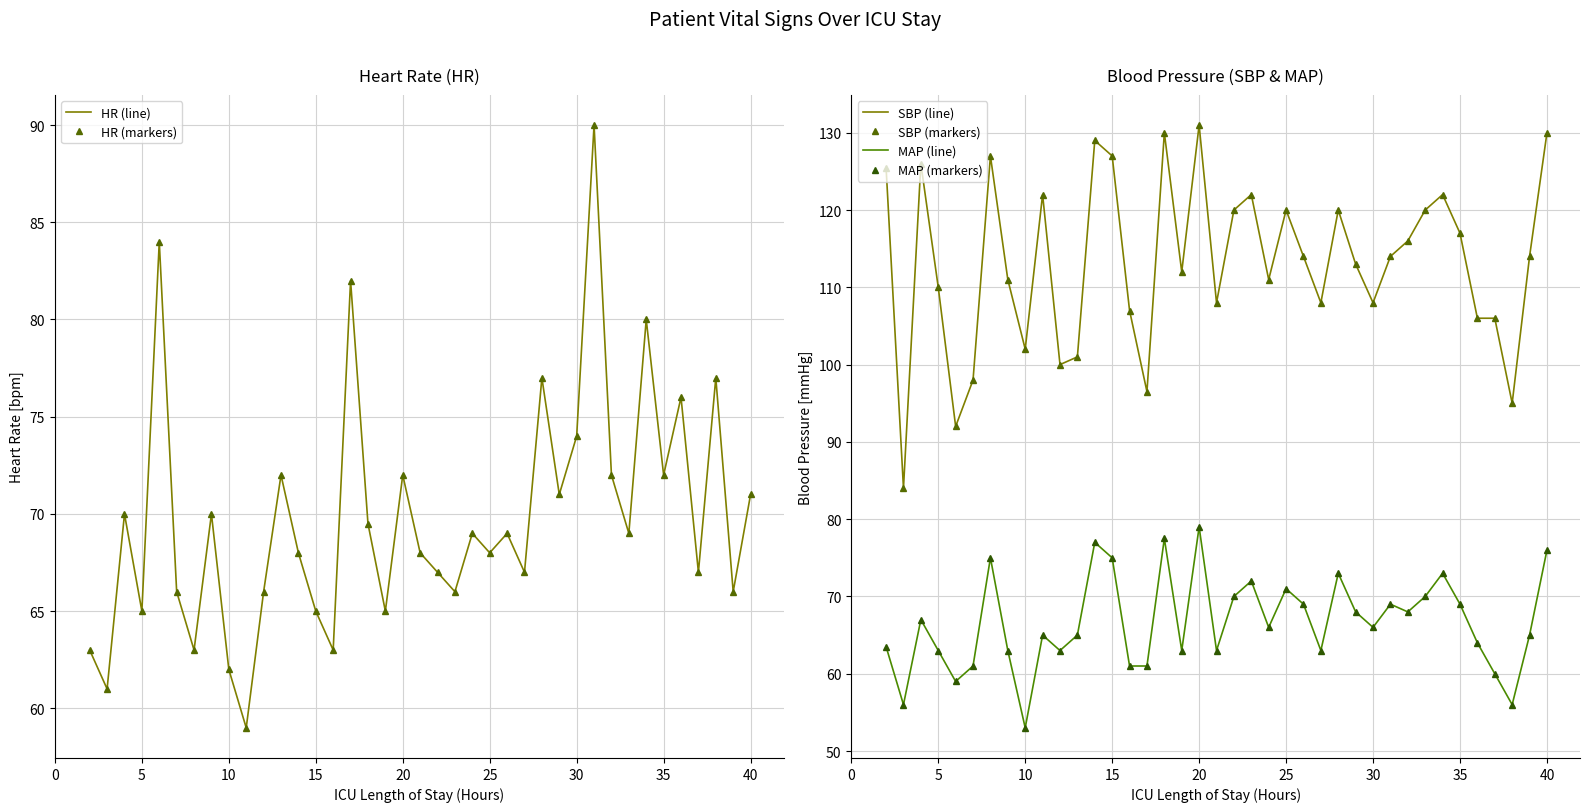

How many interior local valleys does the HR (line) series have?

14